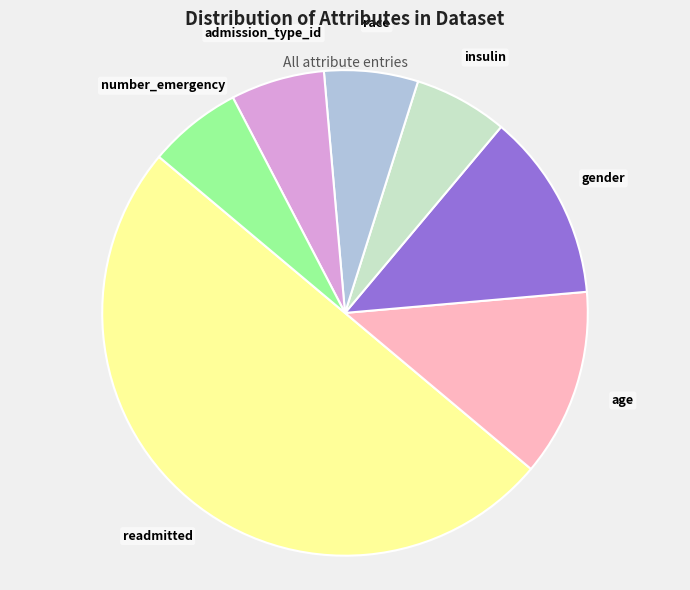

Count the number of slices in the pie.

7